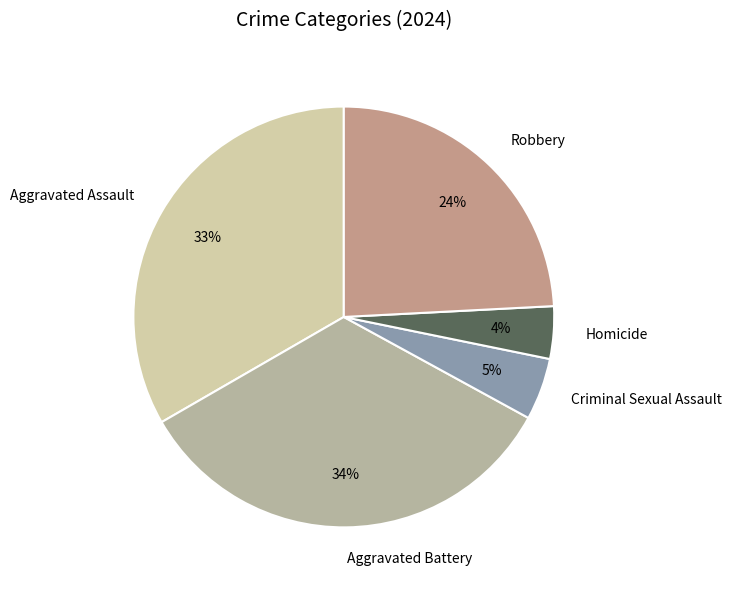

Between Aggravated Battery and Robbery, which is larger?

Aggravated Battery